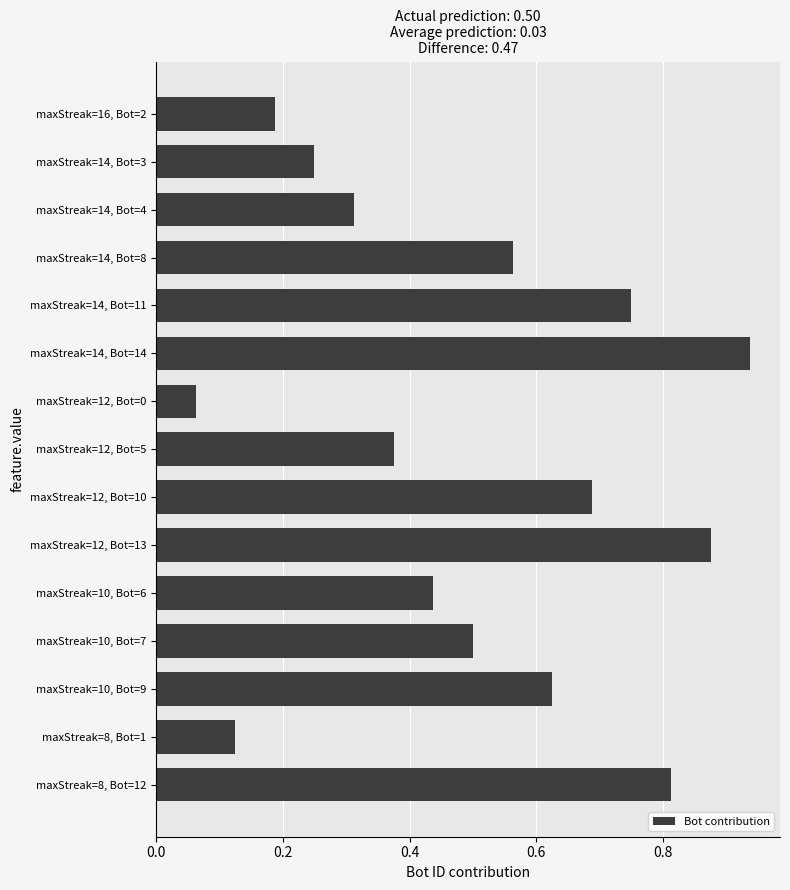

At which category does the chart reach its peak across all series?

maxStreak=14, Bot=14